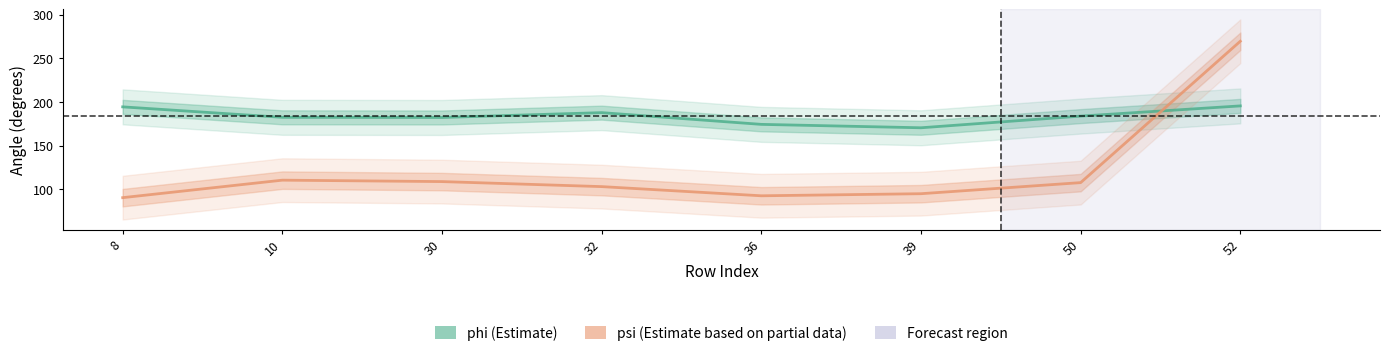

What is the difference between the highest and lowest values at 32?

84.6